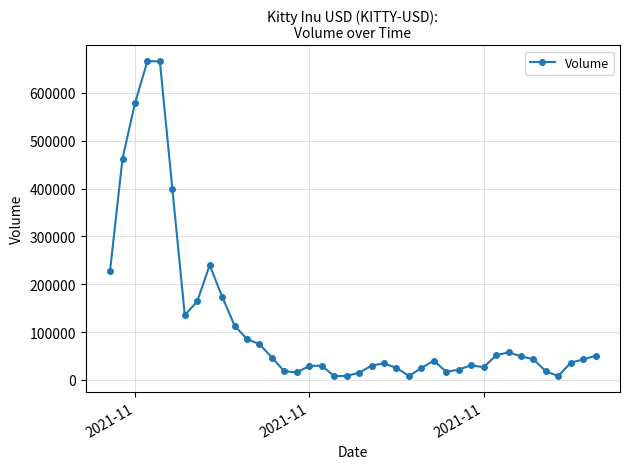

True or false: there are more than 2 points higher than both neighbors.

True